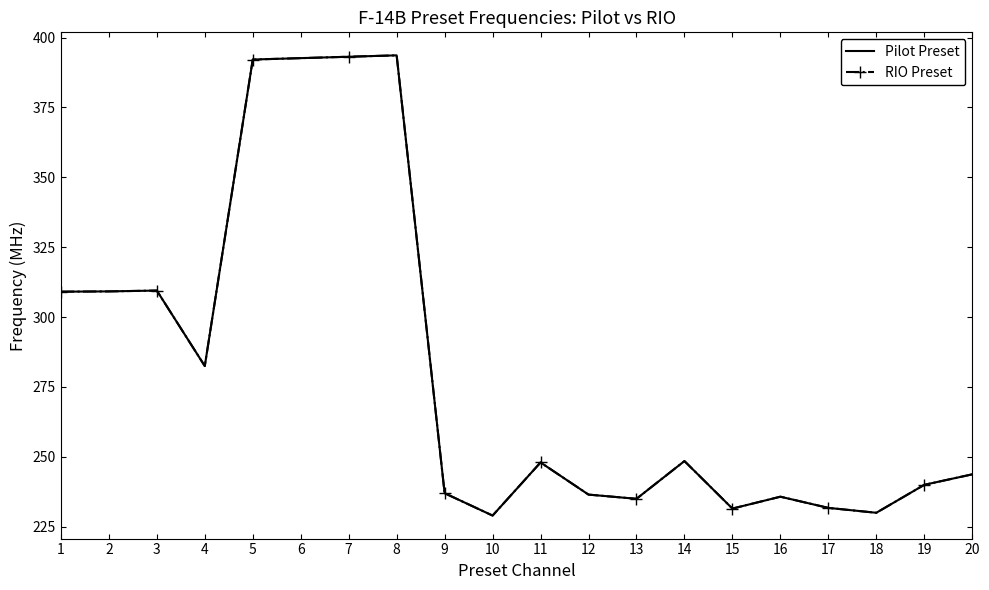

What is the highest value of the RIO Preset series?

393.6